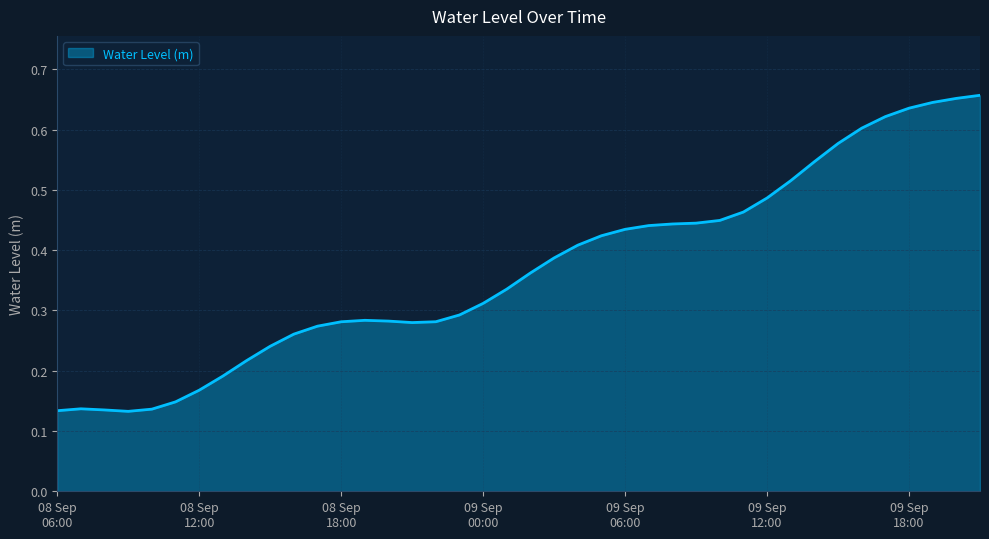

Is this an area chart (filled region under the line)?

Yes